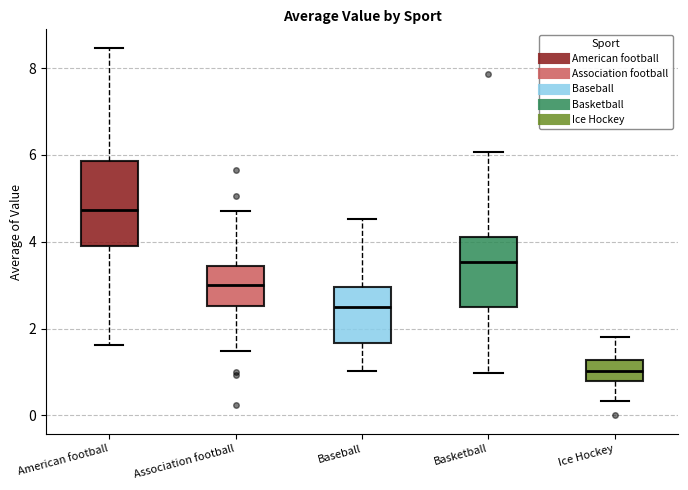

Which box has the highest median line?

American football